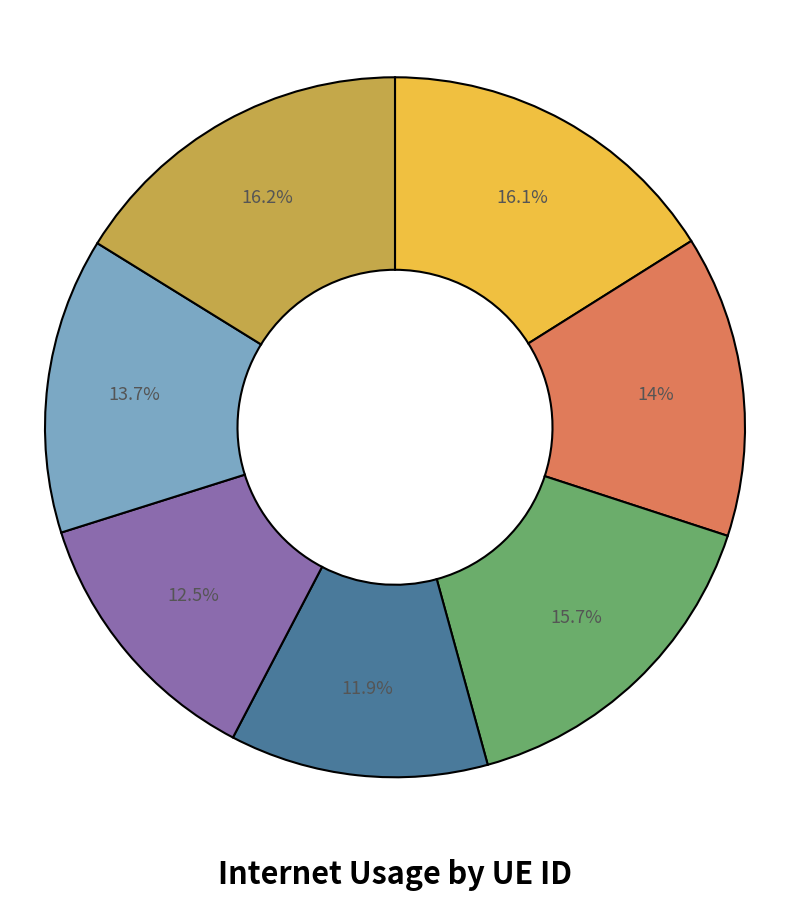

Does any single category account for the majority?

No